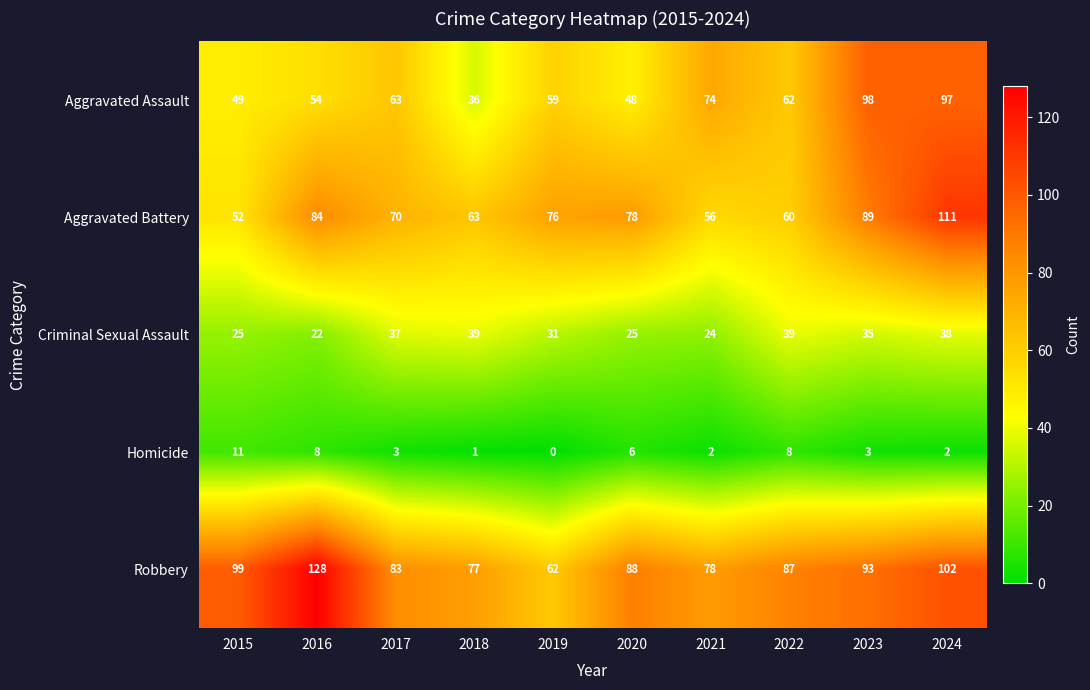

What is the spread (max minus min) of values at 2024?

109